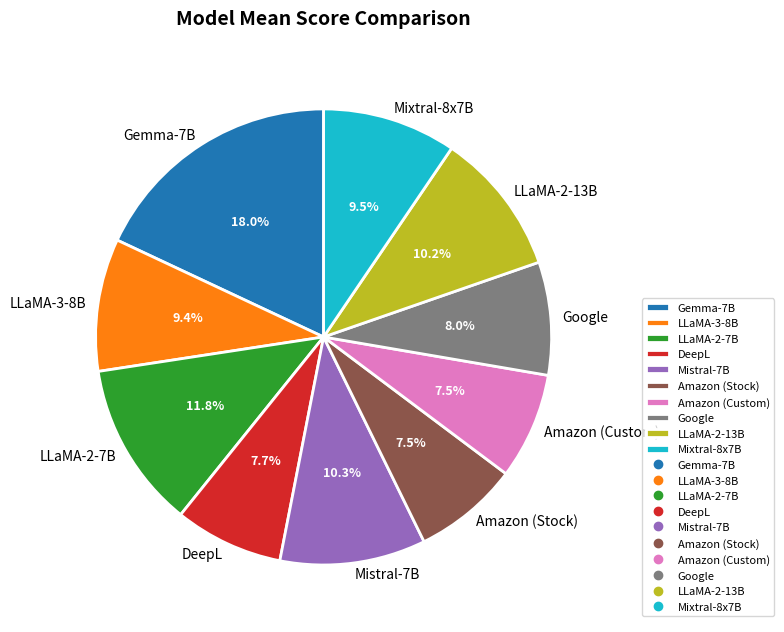

To the nearest percent, what percentage of the pie is LLaMA-2-13B?

10%